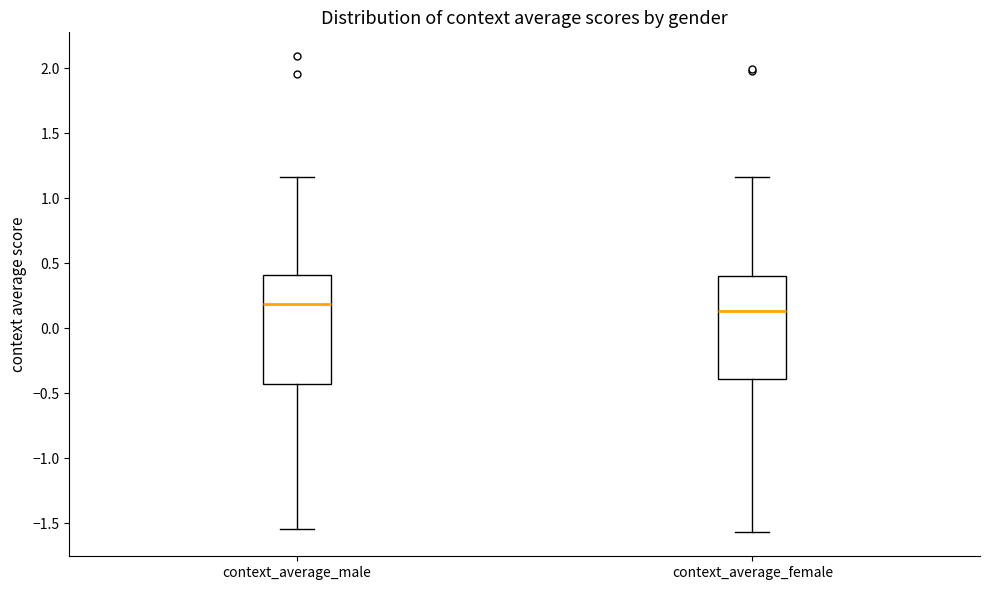

Reading left to right, transcribe this box plot: for each box, give where its median line is, the range the box spans, and where its two whiskers end, as read against the y-axis. The values are not printed on the chart, so give them approximately, as read against the axis.

context_average_male: median 0.20, box -0.45 to 0.40, whiskers -1.55 to 1.15
context_average_female: median 0.15, box -0.40 to 0.40, whiskers -1.55 to 1.15